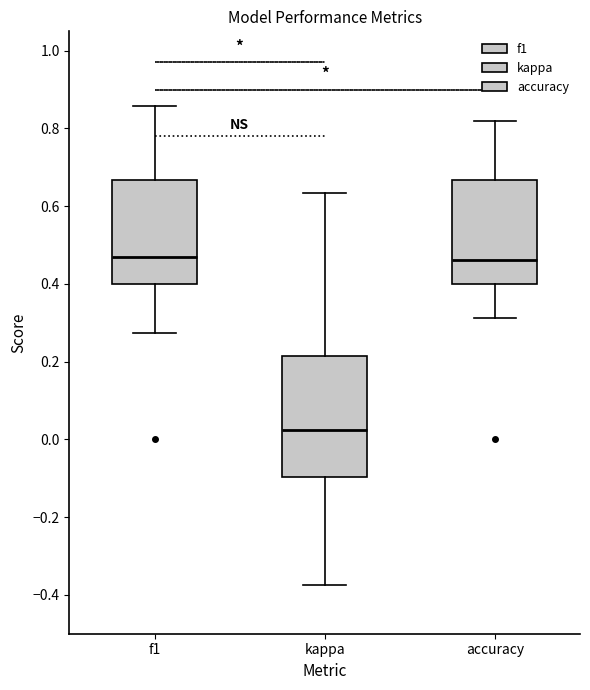

Which box is the tallest, from its lower edge to its upper edge?

kappa